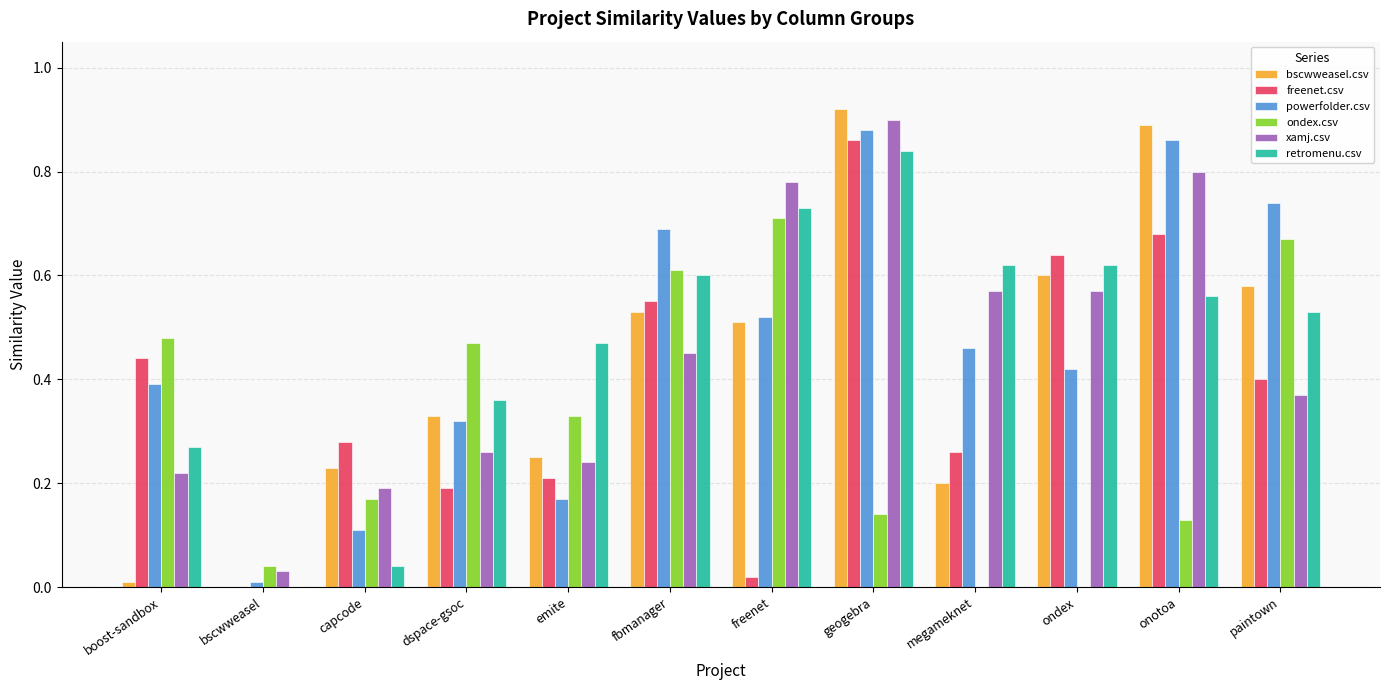

What is the total value across all series at boost-sandbox?

1.8